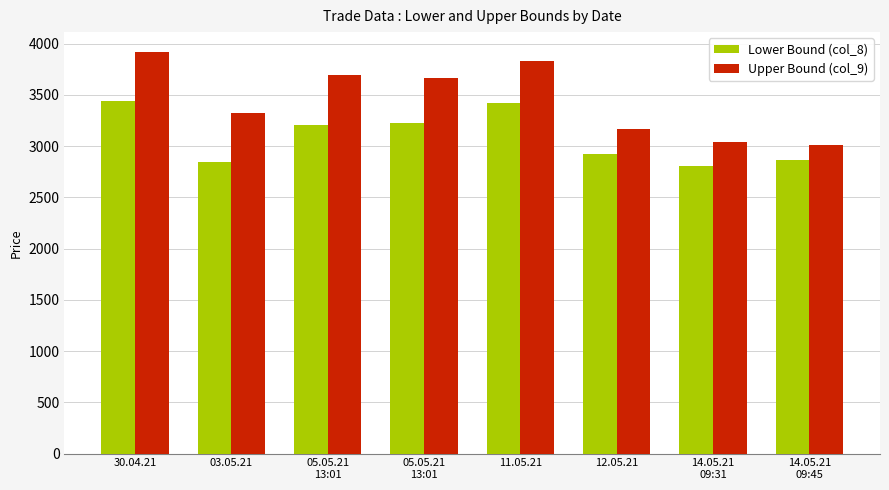

What is the average value of the Upper Bound (col_9) series?

3454.4